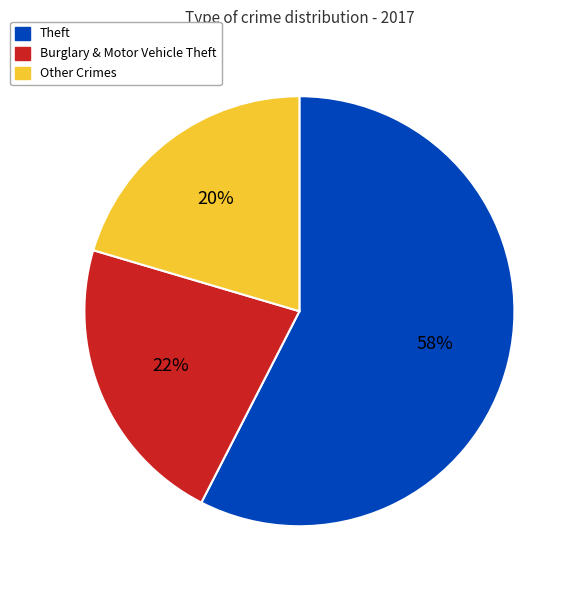

Do Burglary & Motor Vehicle Theft and Other Crimes together represent more than half of the pie?

No